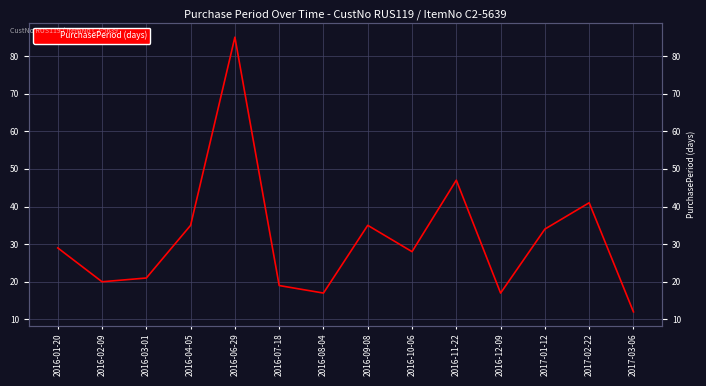

Which label corresponds to the largest value in the chart?

2016-06-29